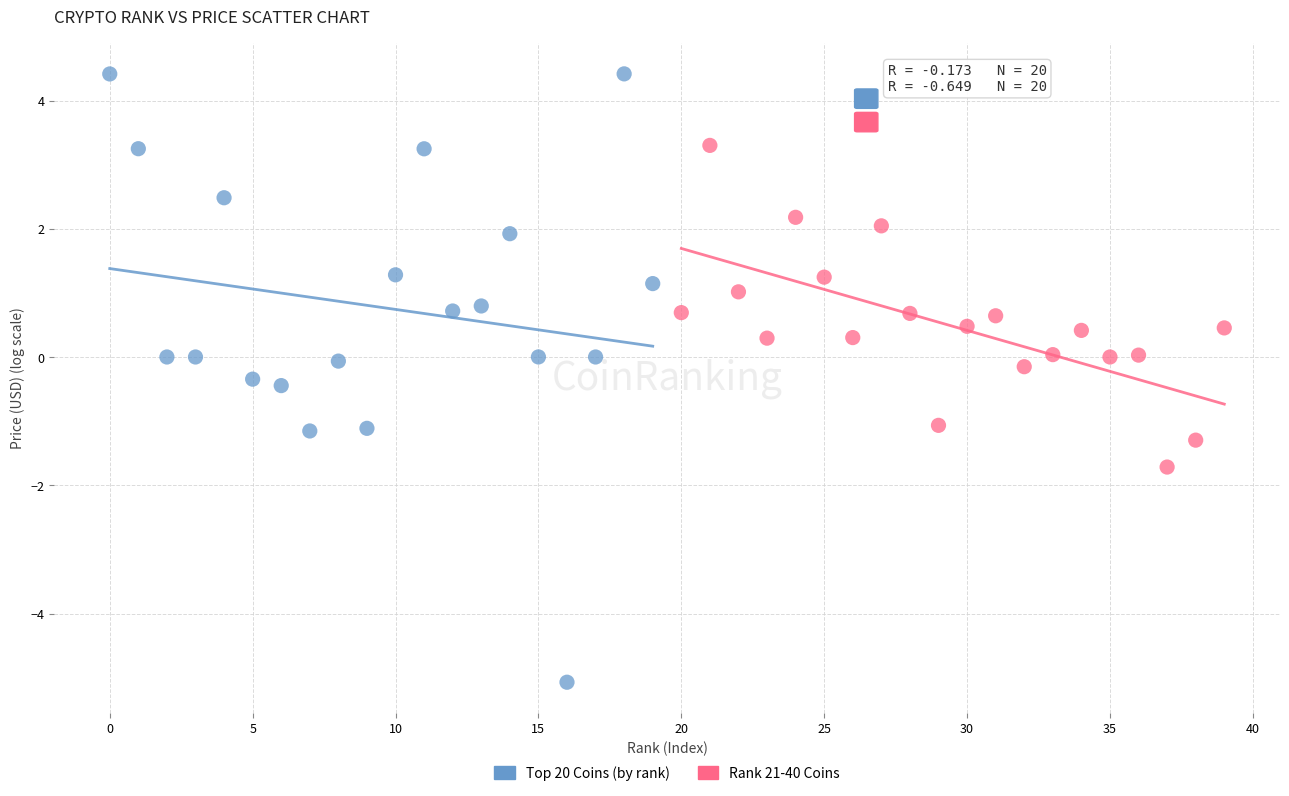

What are all the series names shown in the legend?

Top 20 Coins (by rank), Rank 21-40 Coins